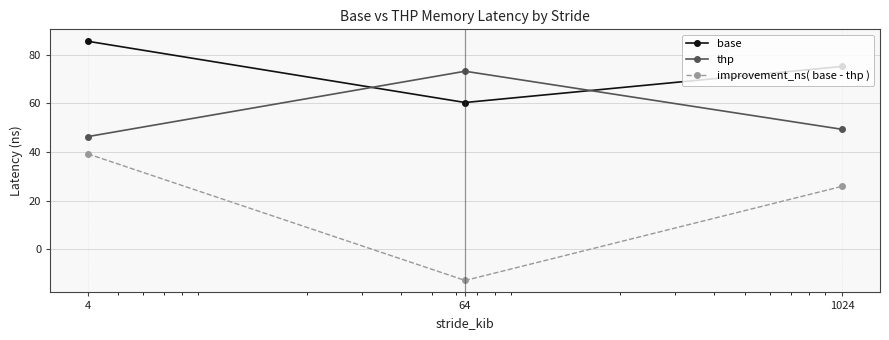

Reading left to right, what are all the values shown in this chart?

base: 85.6	60.4	75.3
thp: 46.4	73.3	49.3
improvement_ns( base - thp ): 39.2	-12.9	25.9